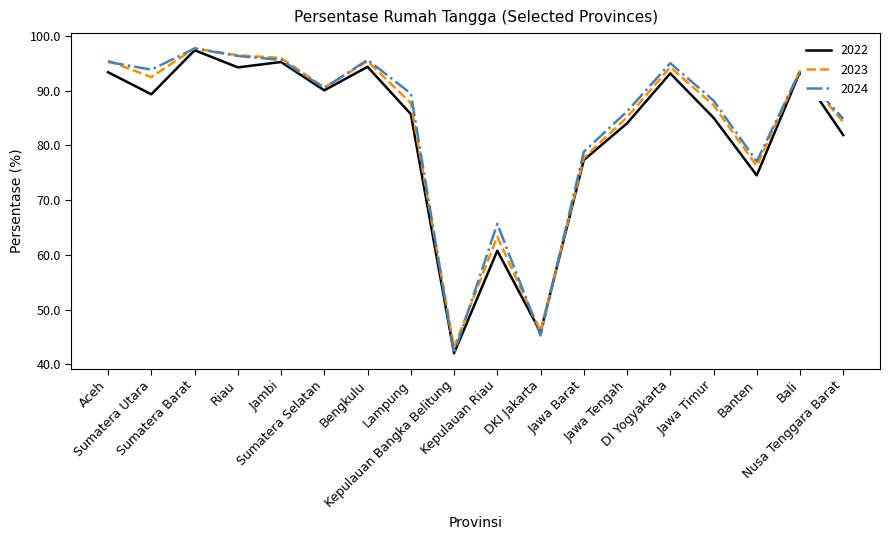

In 2023, how many points are higher than both neighbors (excluding endpoints)?

5